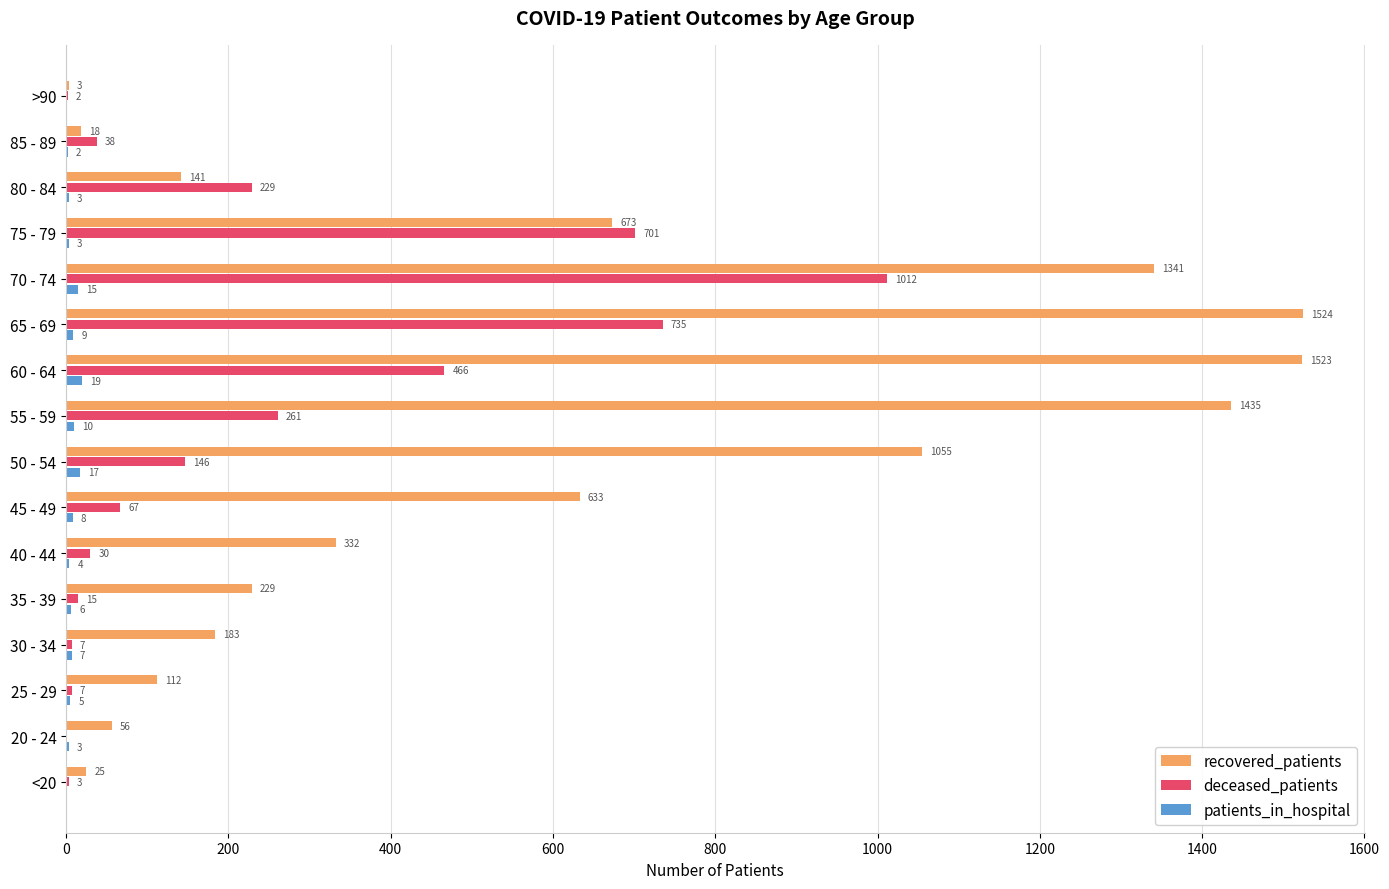

Read the deceased_patients value at 80 - 84.

229